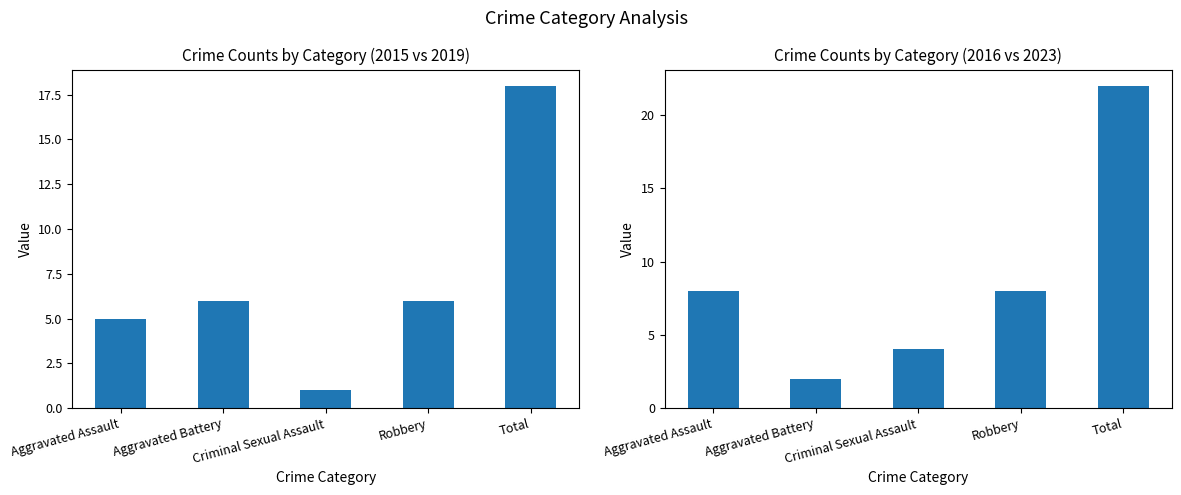

What is the value of the 2019 bar at the 2nd from the left?

2